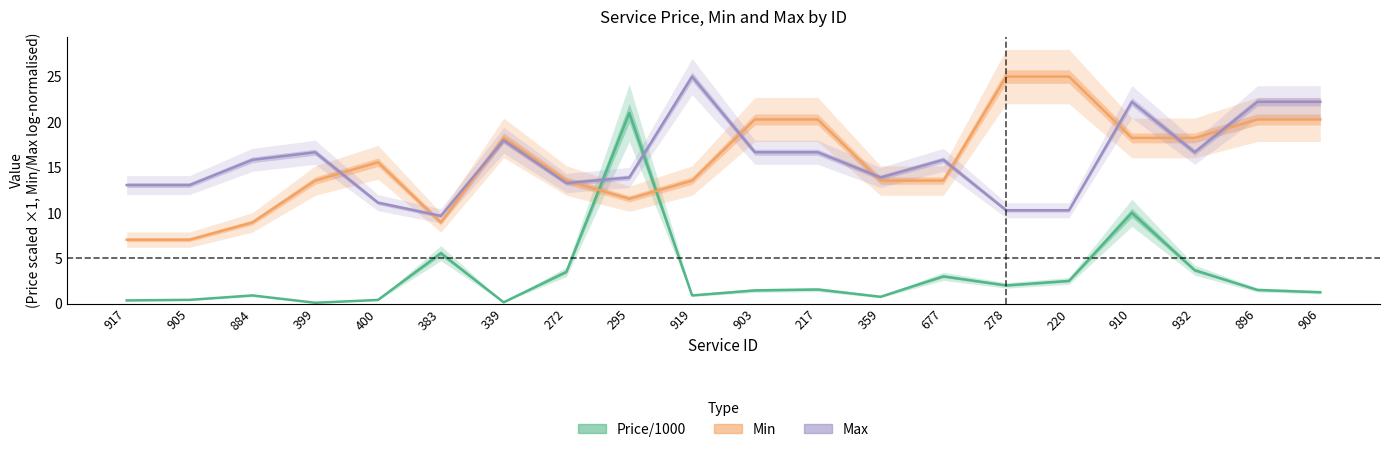

At how many categories does at least one series exceed 5?

20